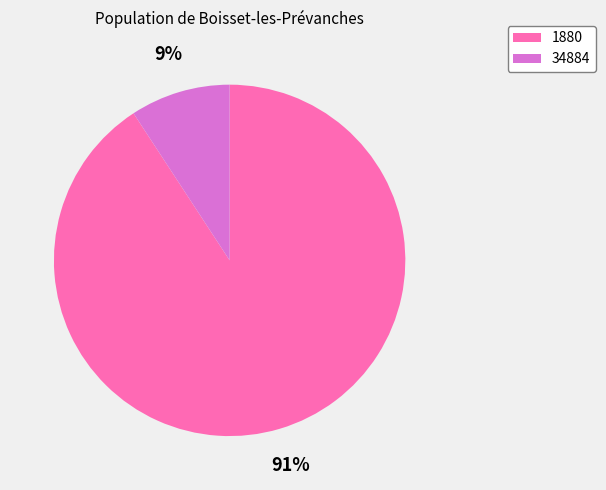

Which category has the biggest portion of the pie?

1880